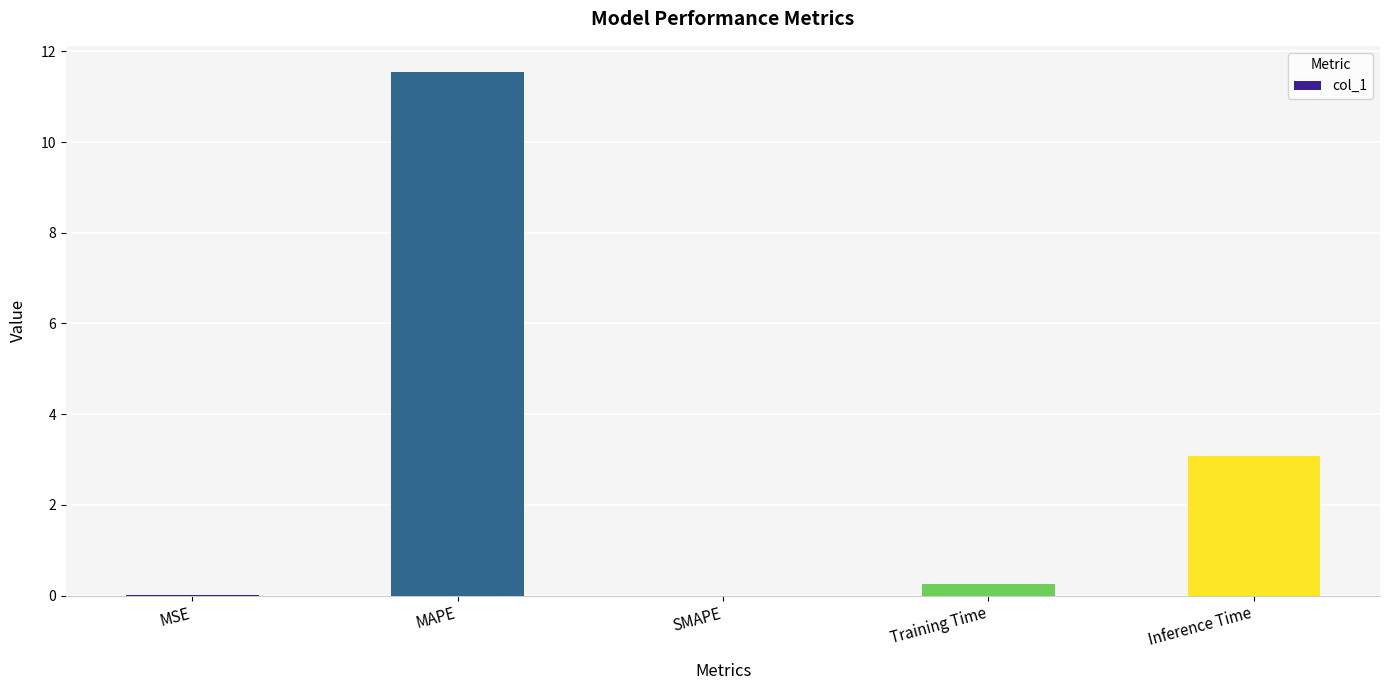

At which label is the value closest to 5?

Inference Time